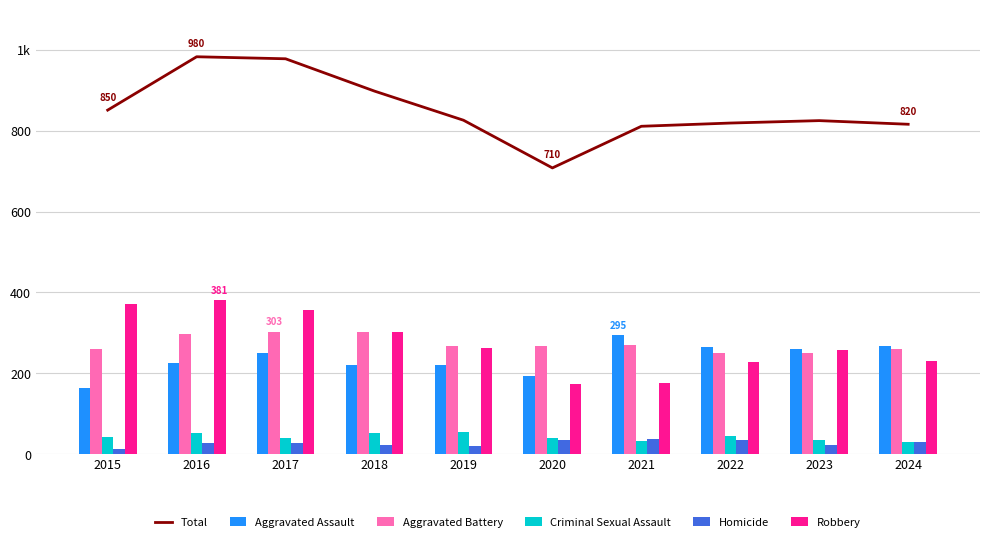

The Robbery series shows 381 at 2016. True or false?

True